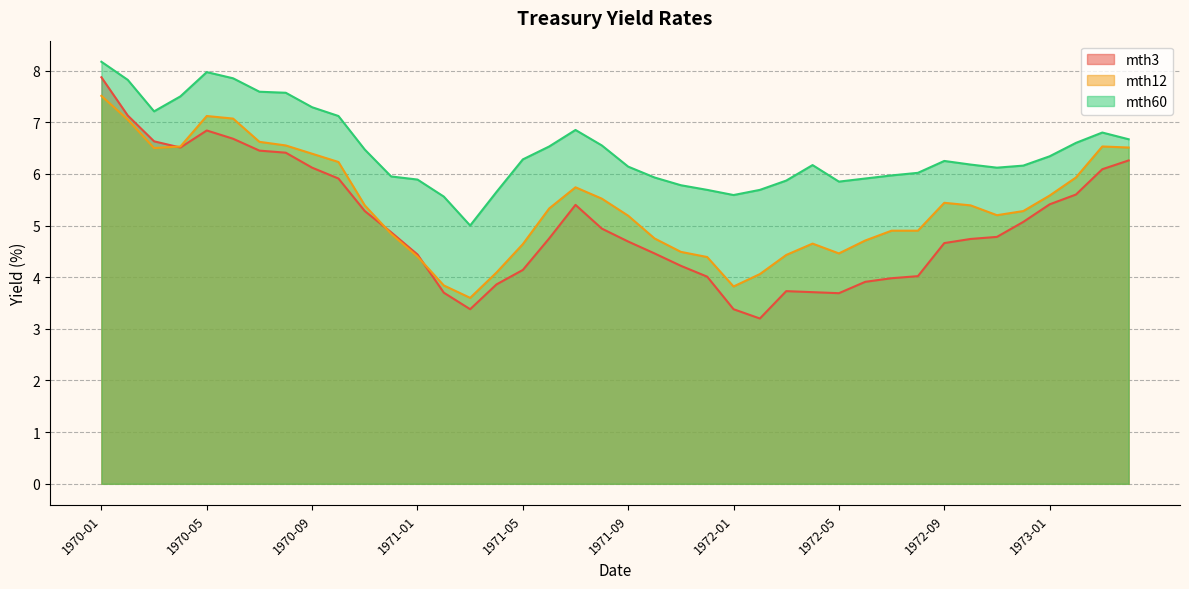

Reading right to left, extract all data points from this chart.

mth3: 6.3	6.1	5.6	5.4	5.1	4.8	4.7	4.7	4.0	4.0	3.9	3.7	3.7	3.7	3.2	3.4	4.0	4.2	4.5	4.7	4.9	5.4	4.8	4.1	3.9	3.4	3.7	4.4	4.9	5.3	5.9	6.1	6.4	6.5	6.7	6.8	6.5	6.6	7.1	7.9
mth12: 6.5	6.5	5.9	5.6	5.3	5.2	5.4	5.4	4.9	4.9	4.7	4.5	4.7	4.4	4.1	3.8	4.4	4.5	4.8	5.2	5.5	5.7	5.3	4.6	4.1	3.6	3.8	4.4	4.8	5.4	6.2	6.4	6.5	6.6	7.1	7.1	6.5	6.5	7.0	7.5
mth60: 6.7	6.8	6.6	6.3	6.2	6.1	6.2	6.2	6.0	6.0	5.9	5.8	6.2	5.9	5.7	5.6	5.7	5.8	5.9	6.1	6.5	6.8	6.5	6.3	5.7	5.0	5.6	5.9	6.0	6.5	7.1	7.3	7.6	7.6	7.8	8.0	7.5	7.2	7.8	8.2